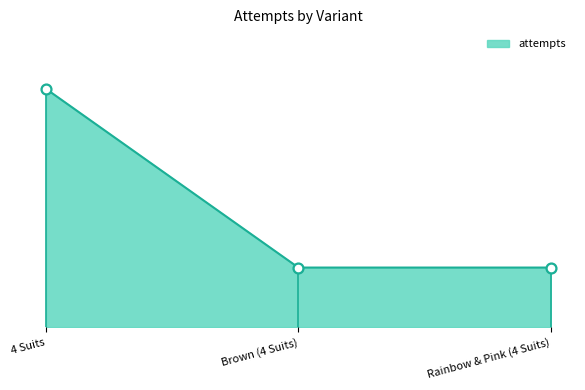

Is this an area chart (filled region under the line)?

Yes